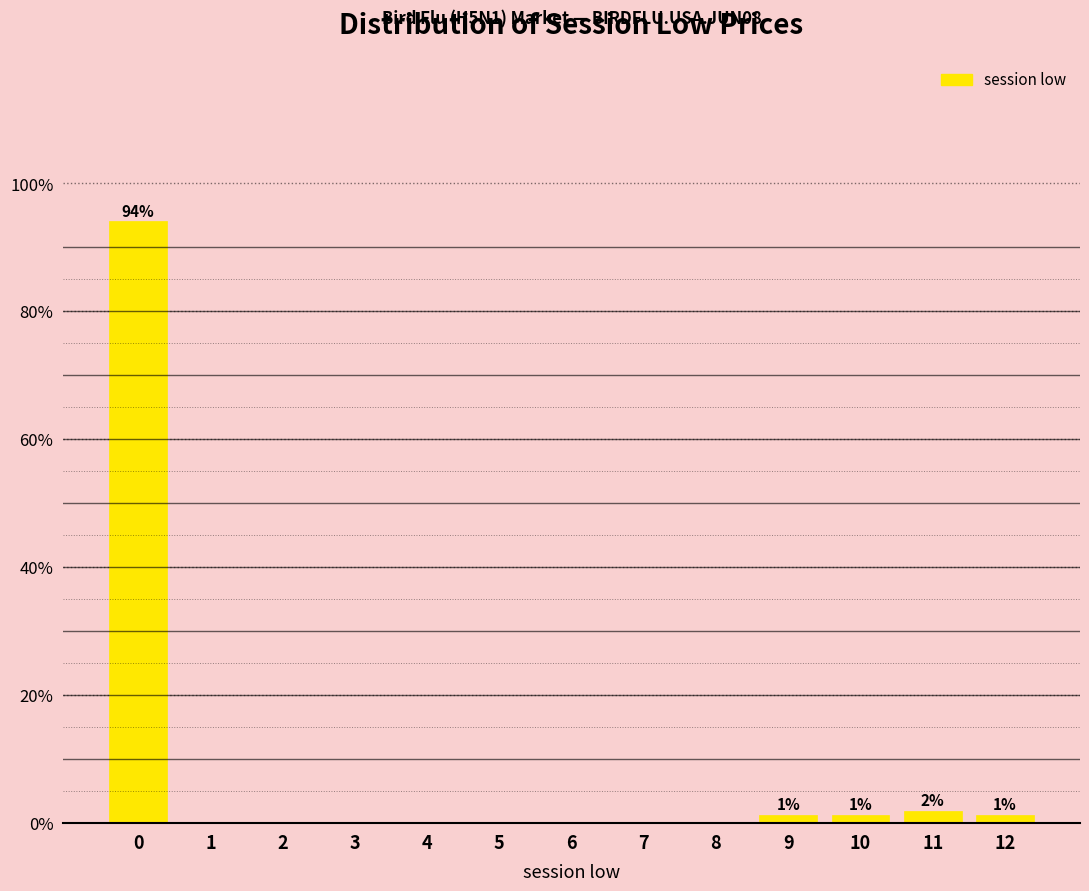

Reading right to left, extract all data points from this chart.

12=1.3	11=2.0	10=1.3	9=1.3	8=0.0	7=0.0	6=0.0	5=0.0	4=0.0	3=0.0	2=0.0	1=0.0	0=94.1